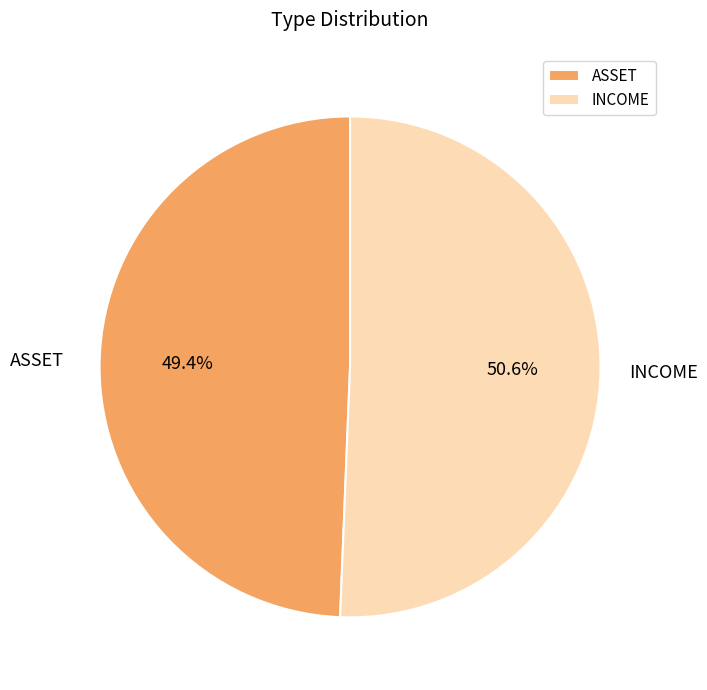

What is the largest slice in the pie chart?

INCOME